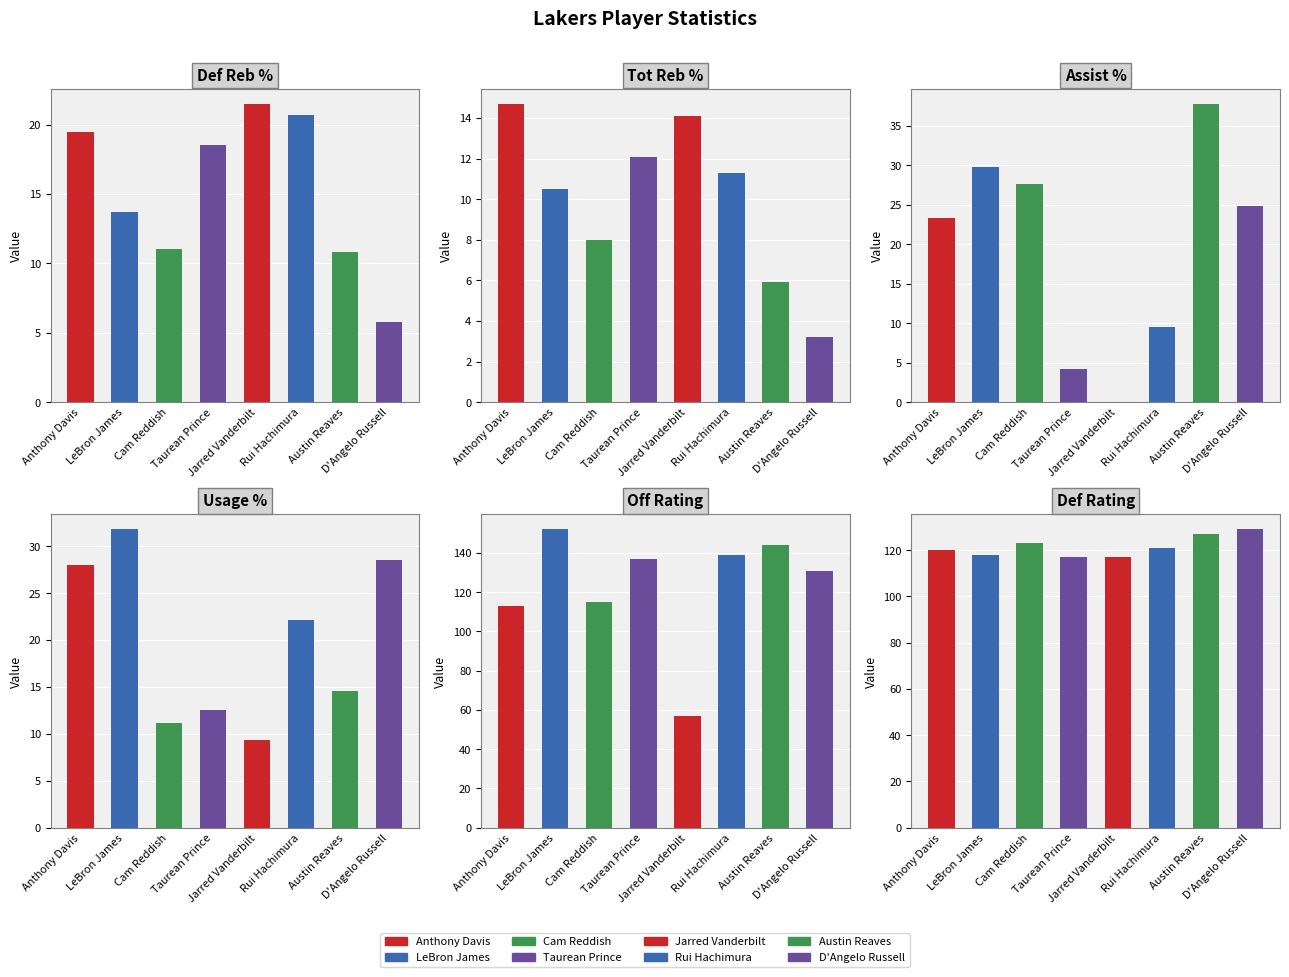

Which series has the widest spread of values?

Offensive Rating